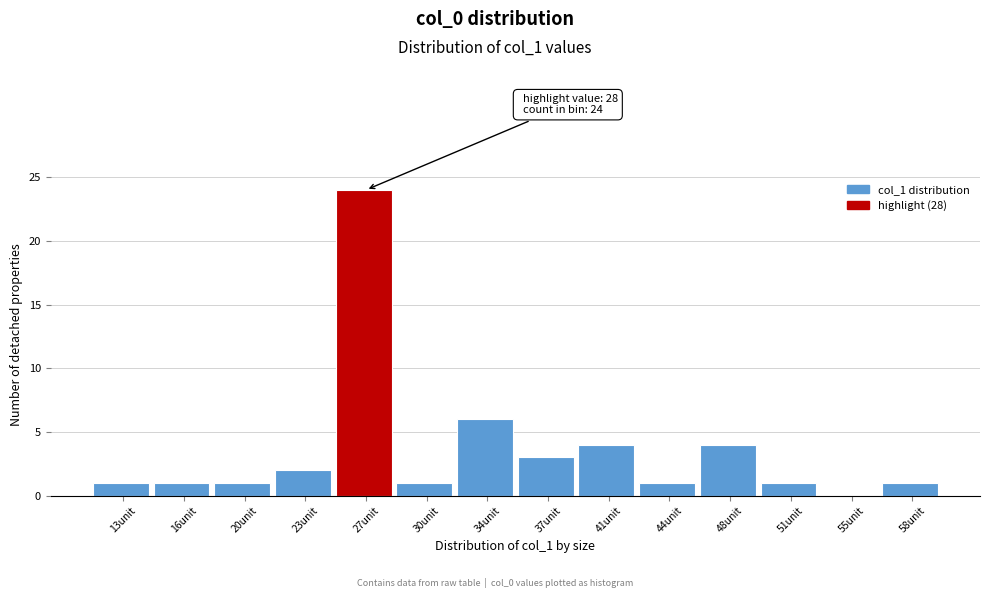

Which range on the x-axis has the tallest bar?

25.0 to 28.5